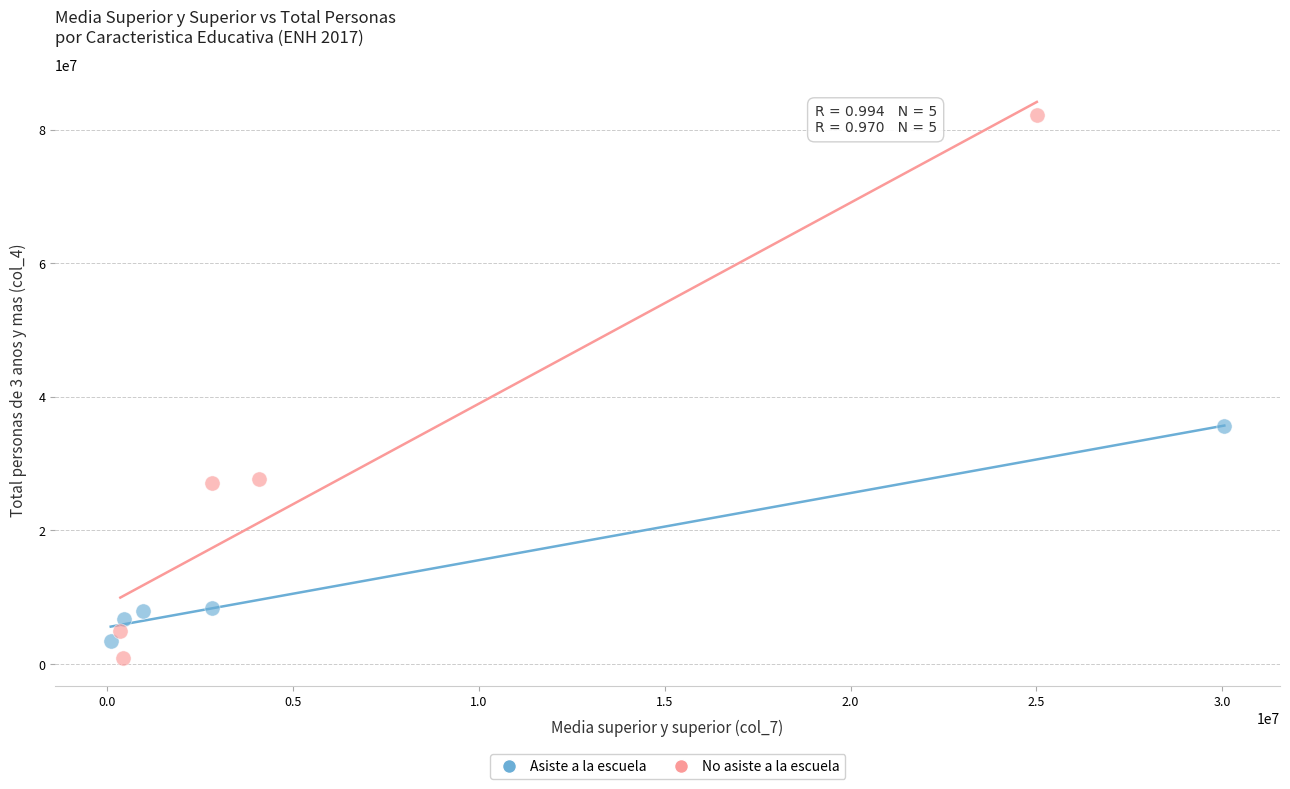

Which series has the largest Y range (max minus min)?

No asiste a la escuela